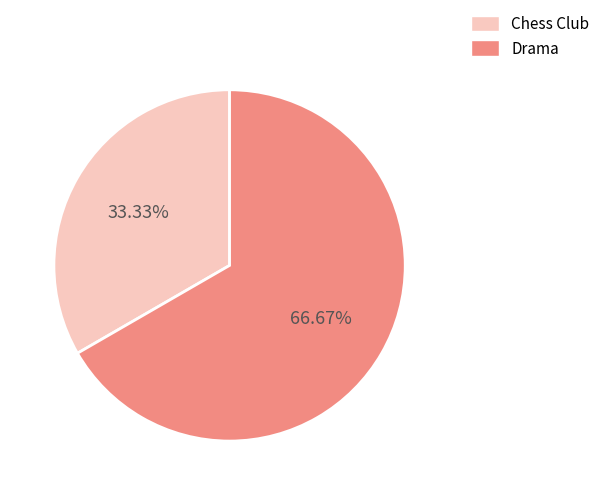

What is the largest slice in the pie chart?

Drama